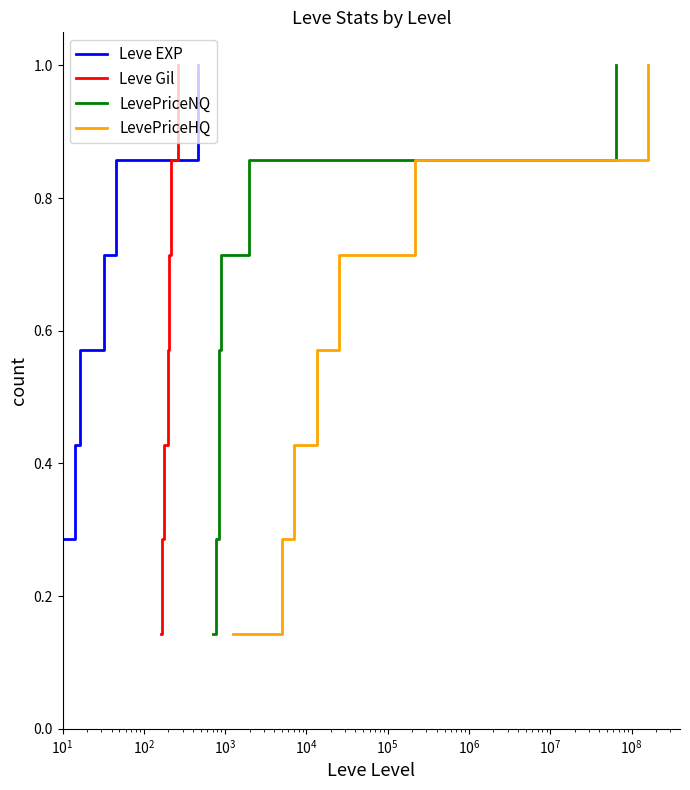

What is the highest value of the Leve Gil series?

1.0